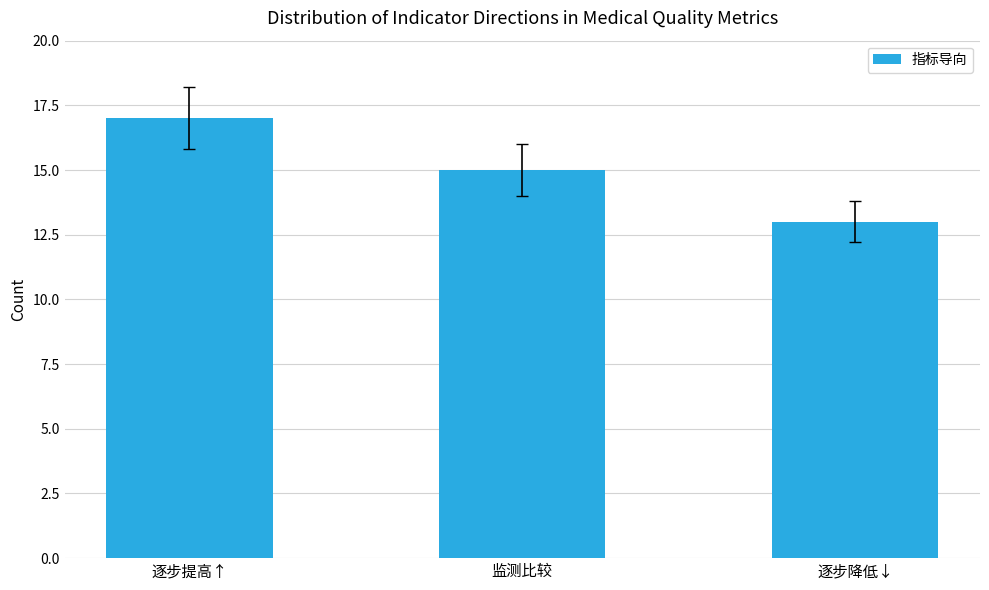

How many data points are less than 15?

1